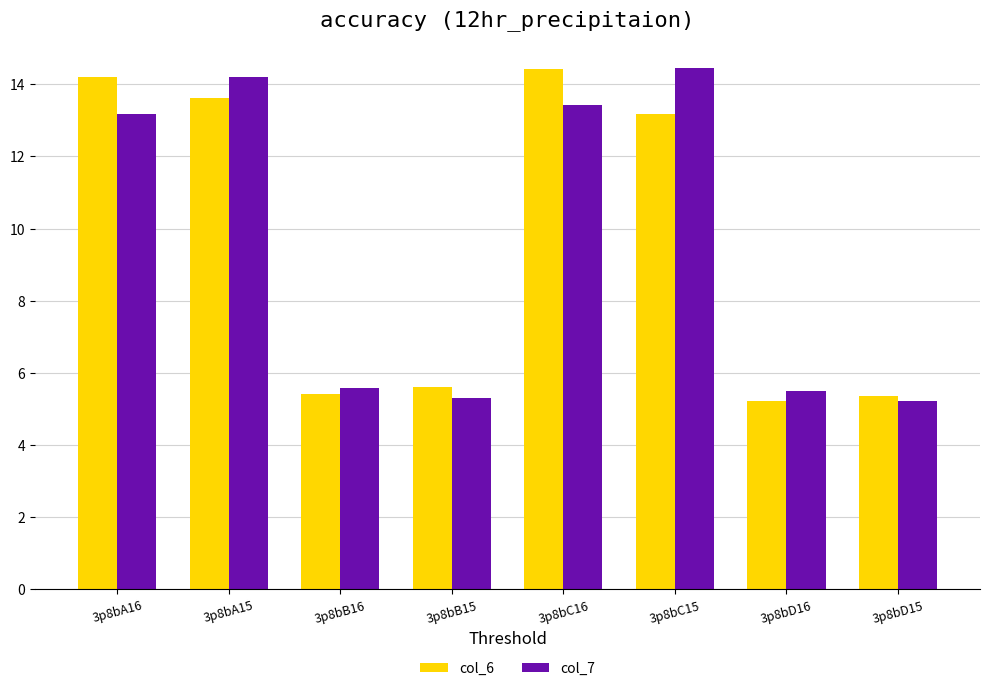

At how many categories does at least one series exceed 8?

4